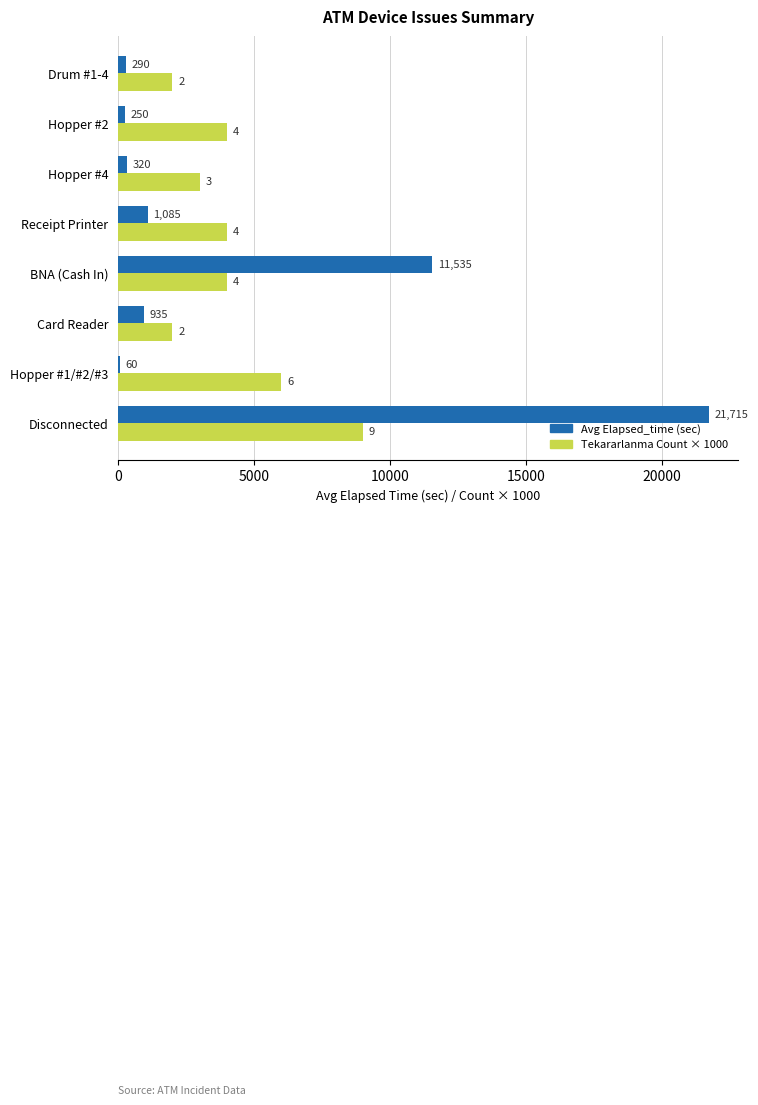

What is the sum of all Tekararlanma Count × 1000 values?

34000